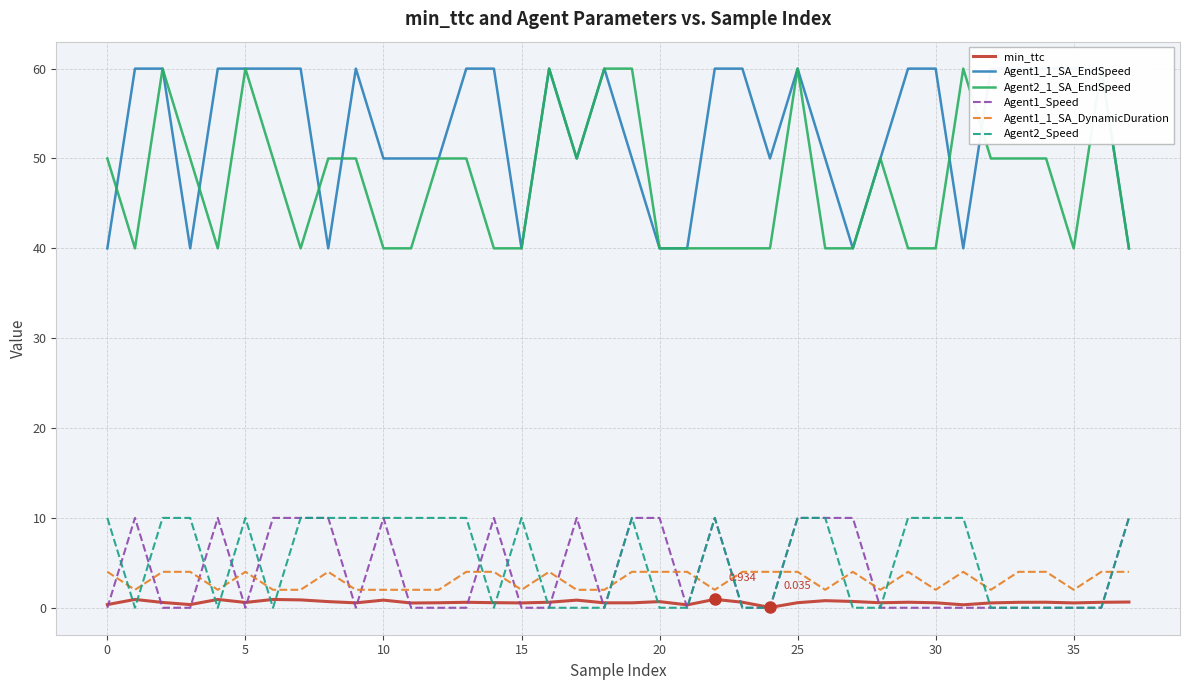

Is it true that Agent1_1_SA_DynamicDuration equals 4.0 at 13?

True